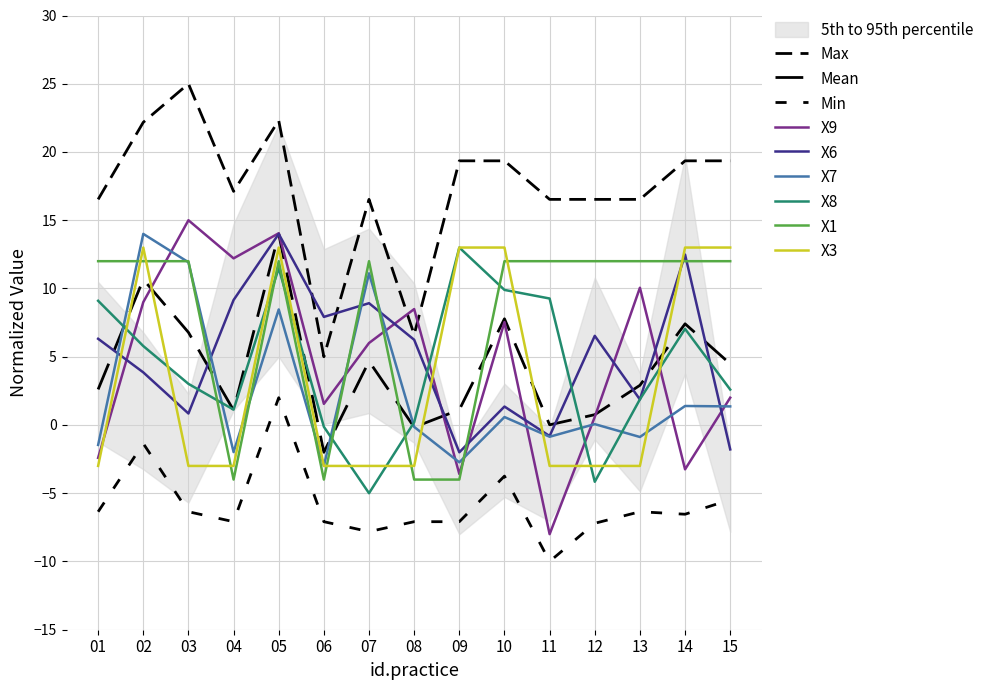

Which has a higher value, 6 or 13?

13